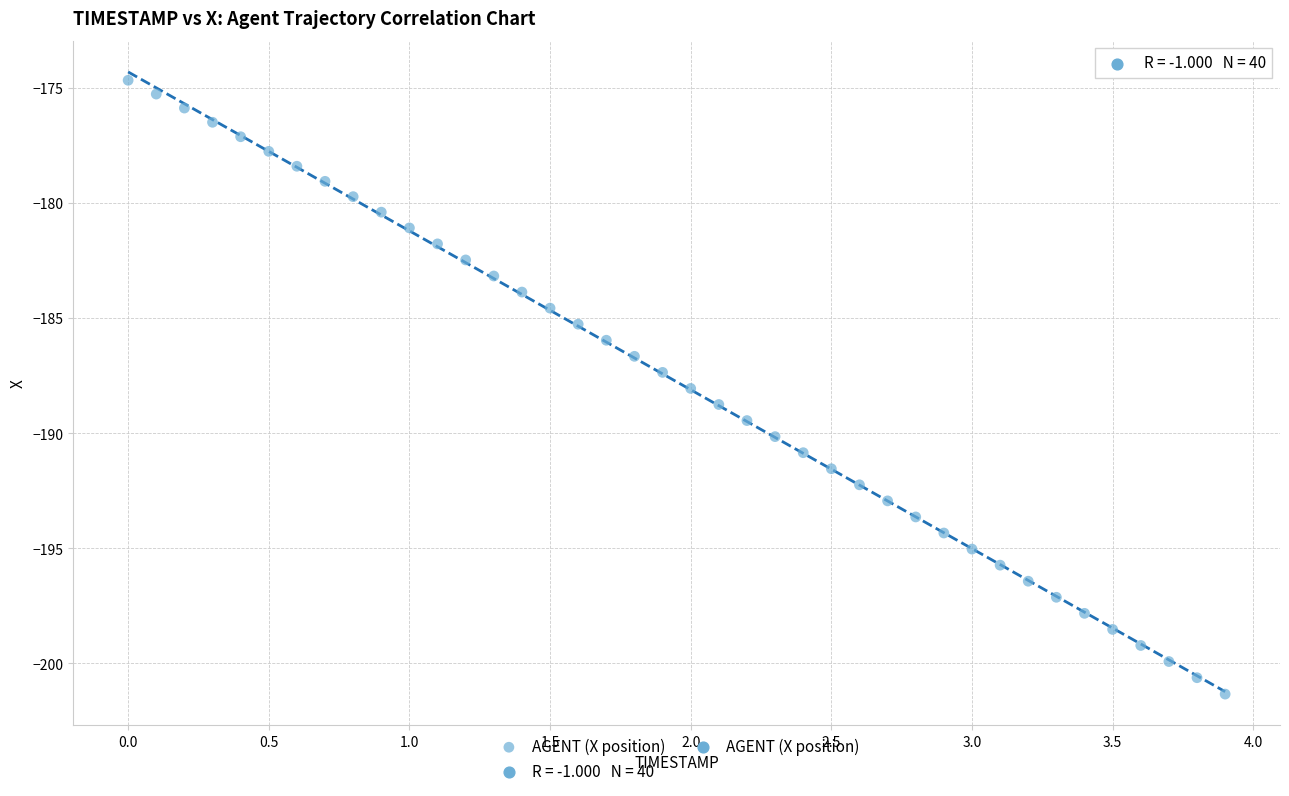

What is the range of X values (max minus min)?

3.9